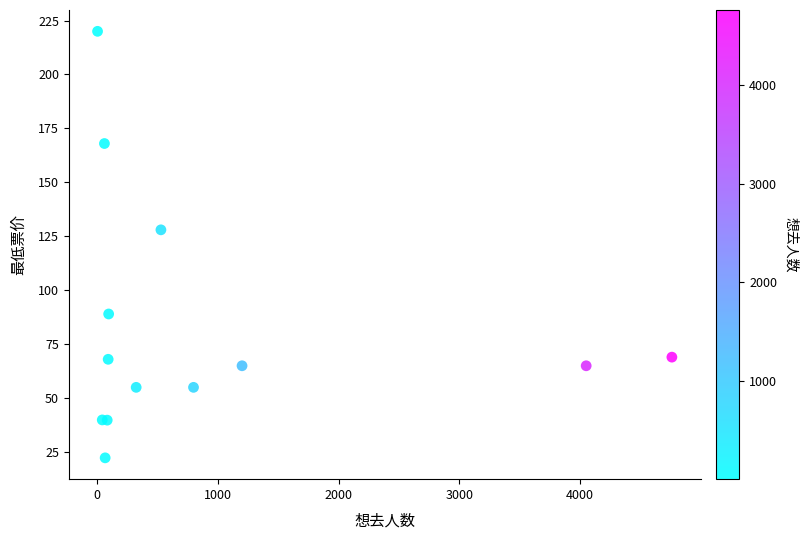

What Y value in the scatter plot is closest to 121?

128.0